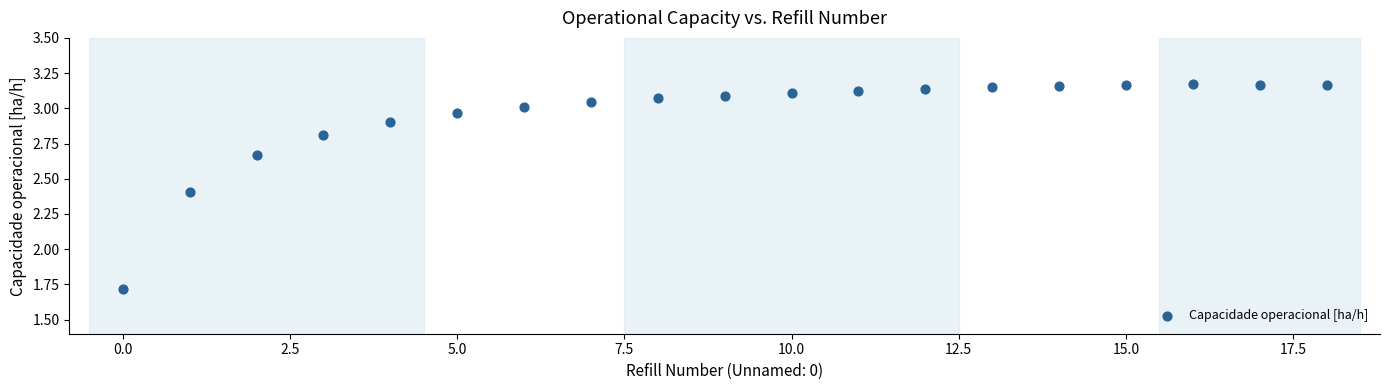

What Y value in the scatter plot is closest to 2?

1.7